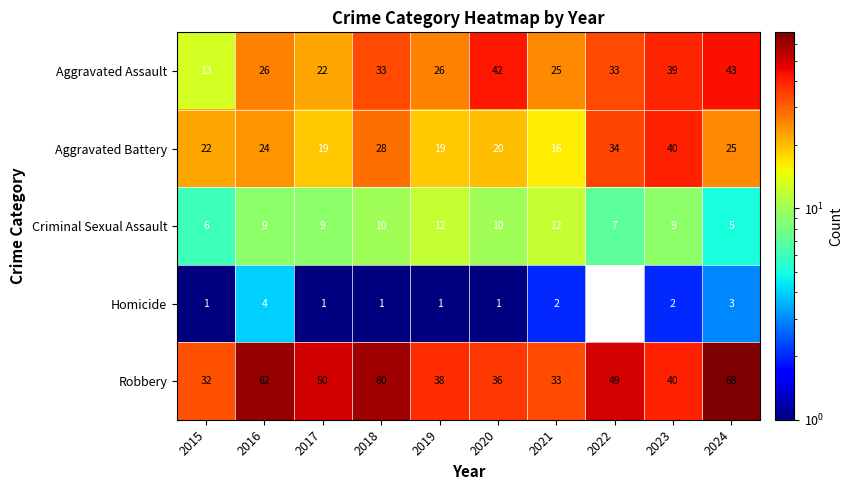

How many data points in Aggravated Assault are less than 33?

5